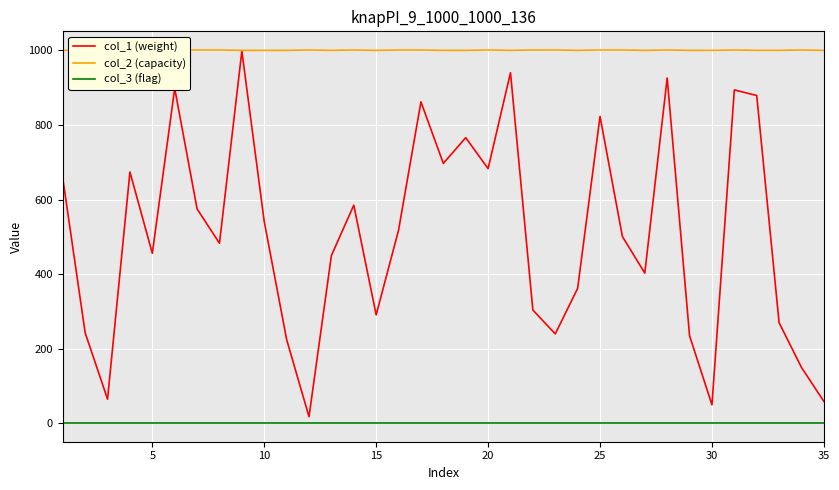

Is it true that col_1 (weight) equals 59 at 35?

True